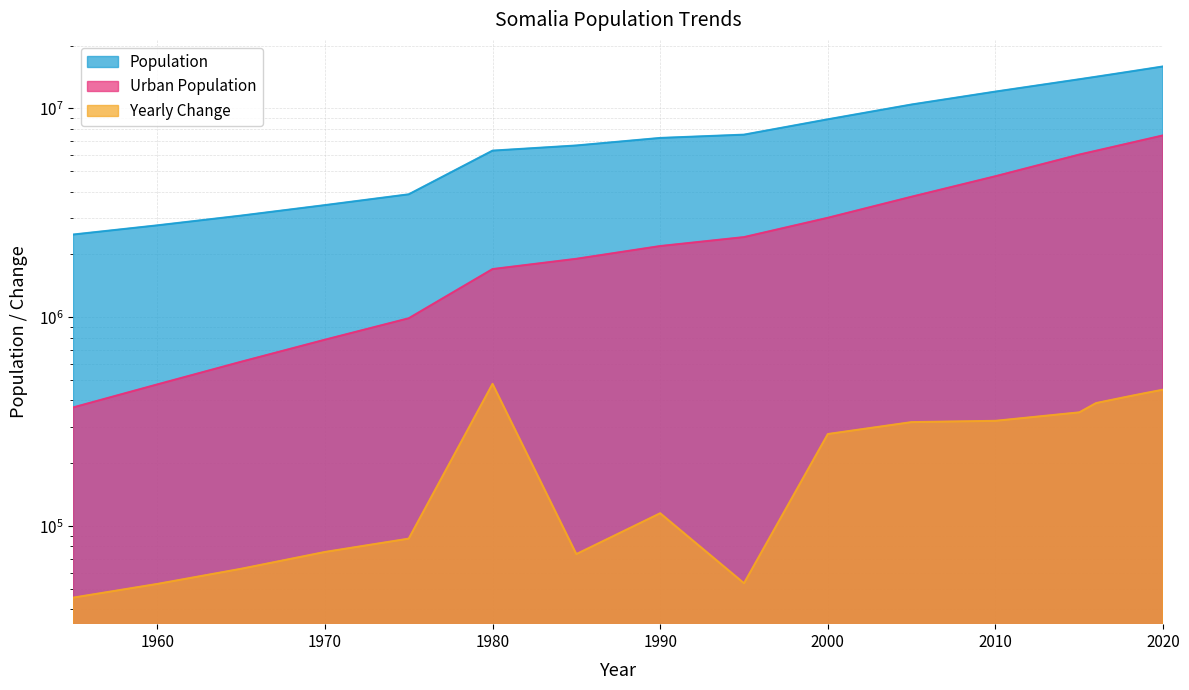

Does the chart have visible grid lines?

Yes